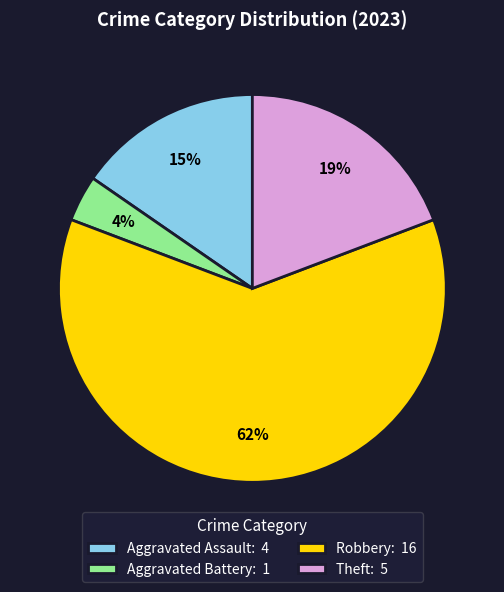

Approximately how many times larger is the value at Aggravated Assault: 4 compared to Theft: 5?

0.8